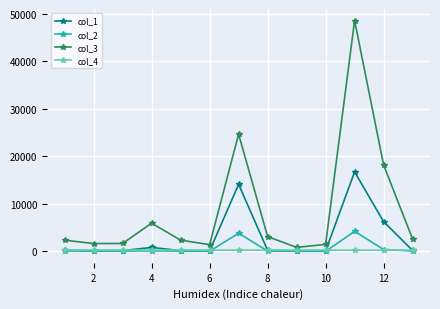

Which series has the widest spread of values?

col_3